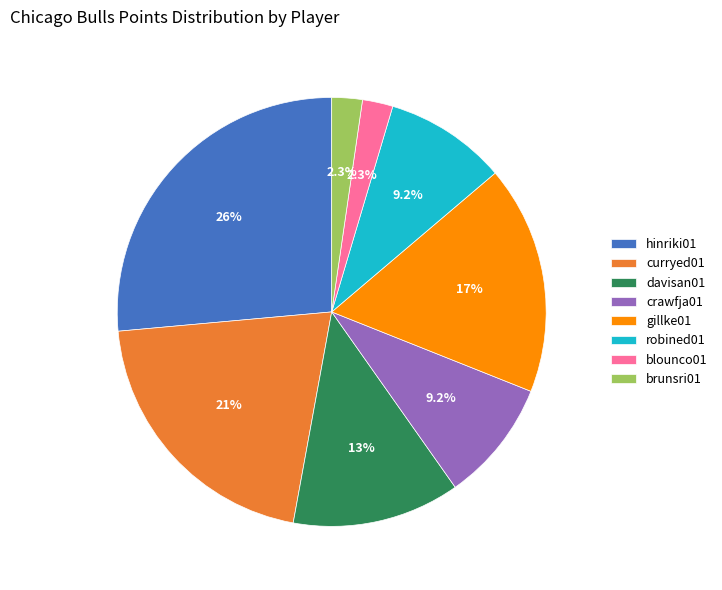

To the nearest percent, what is the average slice percentage?

12%